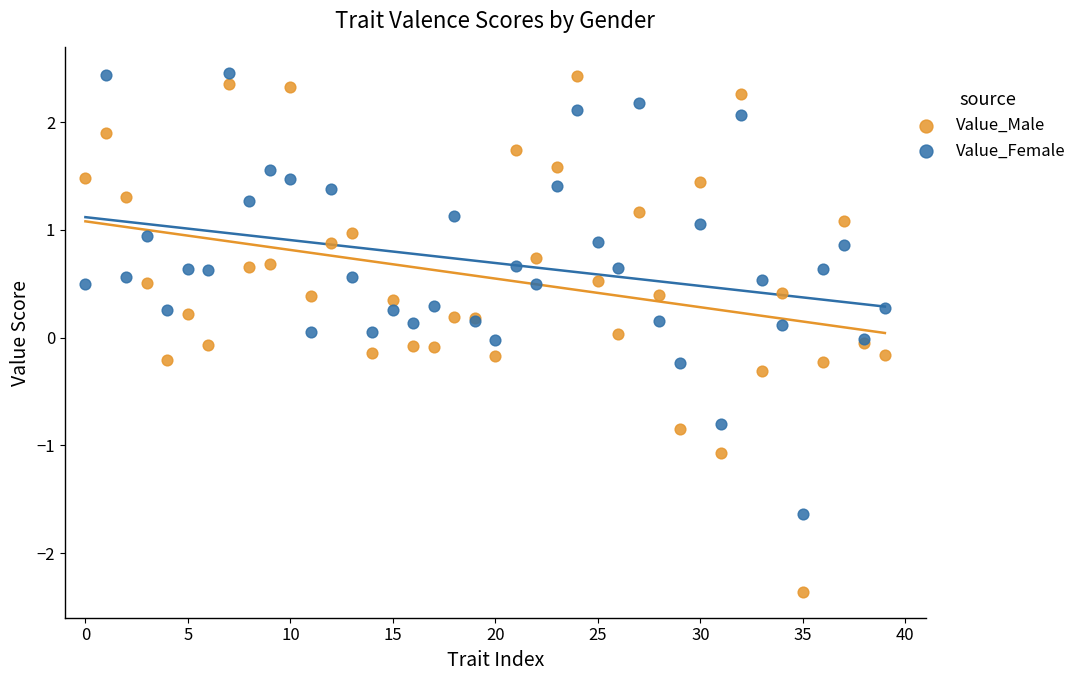

Which series has the largest Y range (max minus min)?

Value_Male